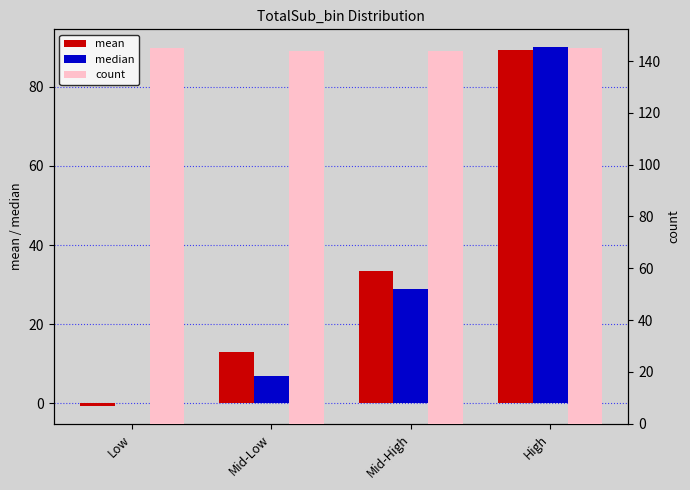

What is the highest value of the mean series?

89.2